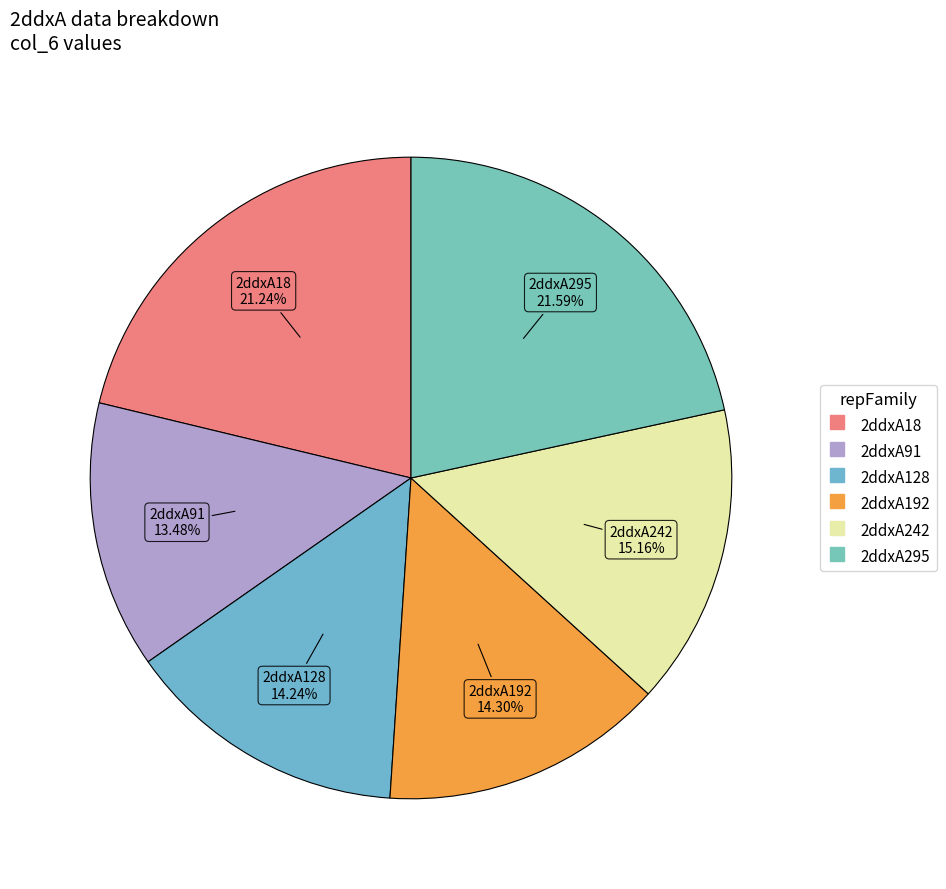

To the nearest percent, what is the difference between the largest and smallest slice percentages?

8%